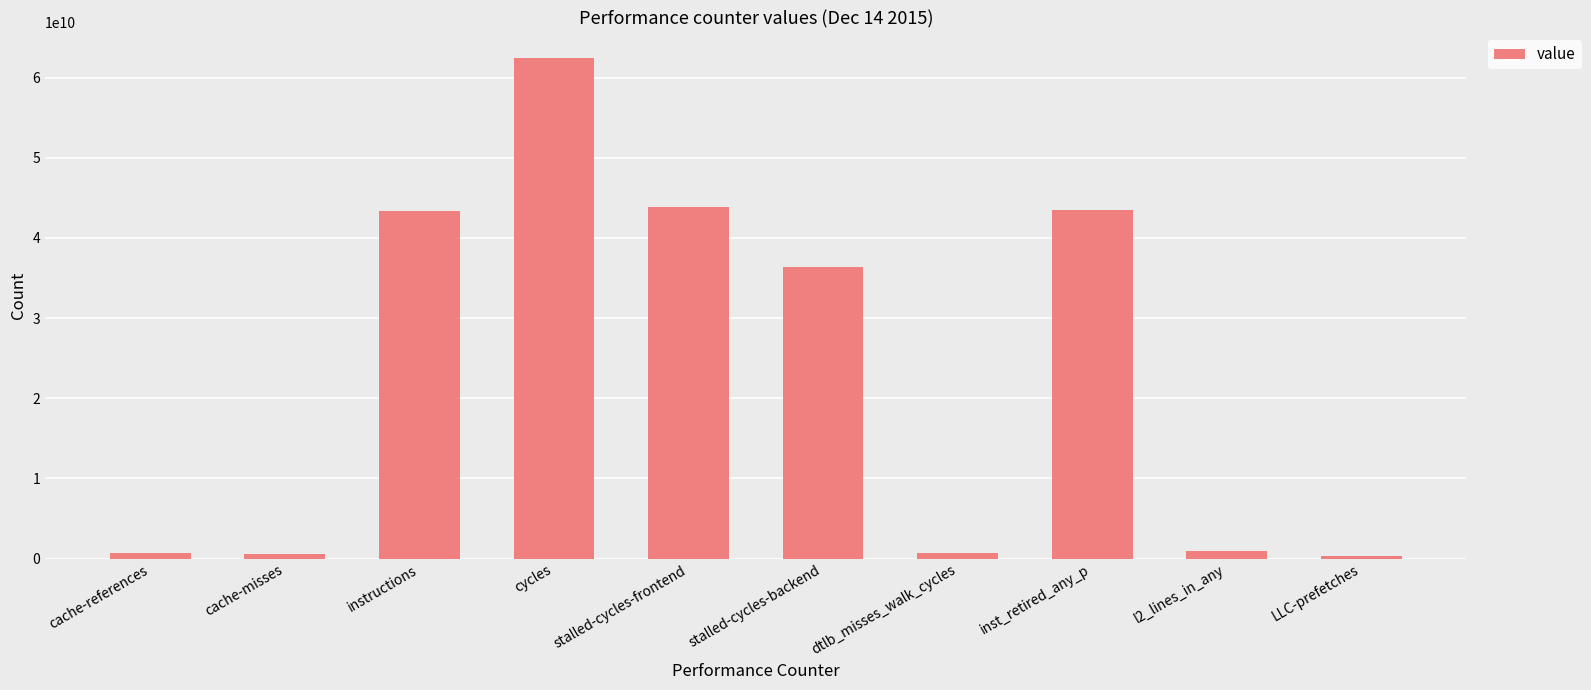

What is the label of the 6th bar from the right?

stalled-cycles-frontend